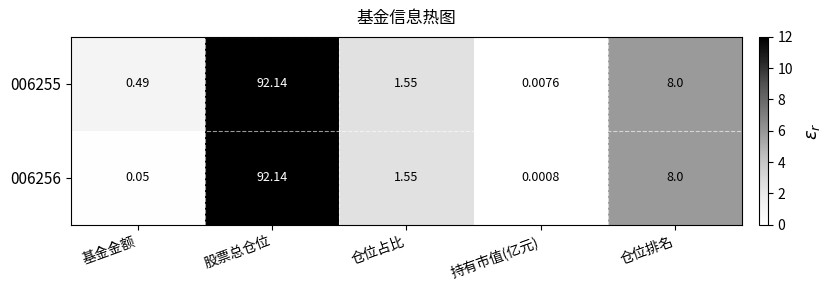

At how many categories does at least one series exceed 8?

1